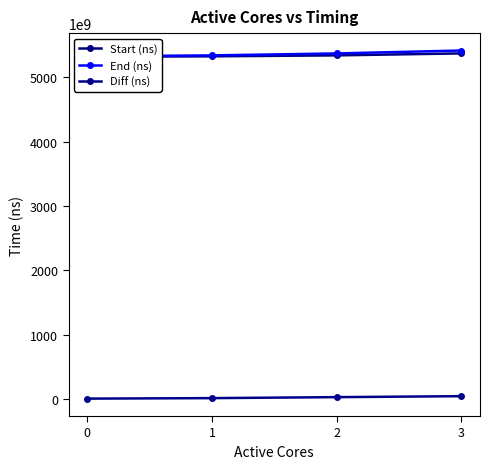

Reading right to left, extract all data points from this chart.

Start (ns): 3=5368167298859	2=5337690481321	1=5322838247237	0=5315662781535
End (ns): 3=5413052082541	2=5367766108433	1=5337476523443	0=5322643558864
Diff (ns): 3=44884783682	2=30075627112	1=14638276206	0=6980777329